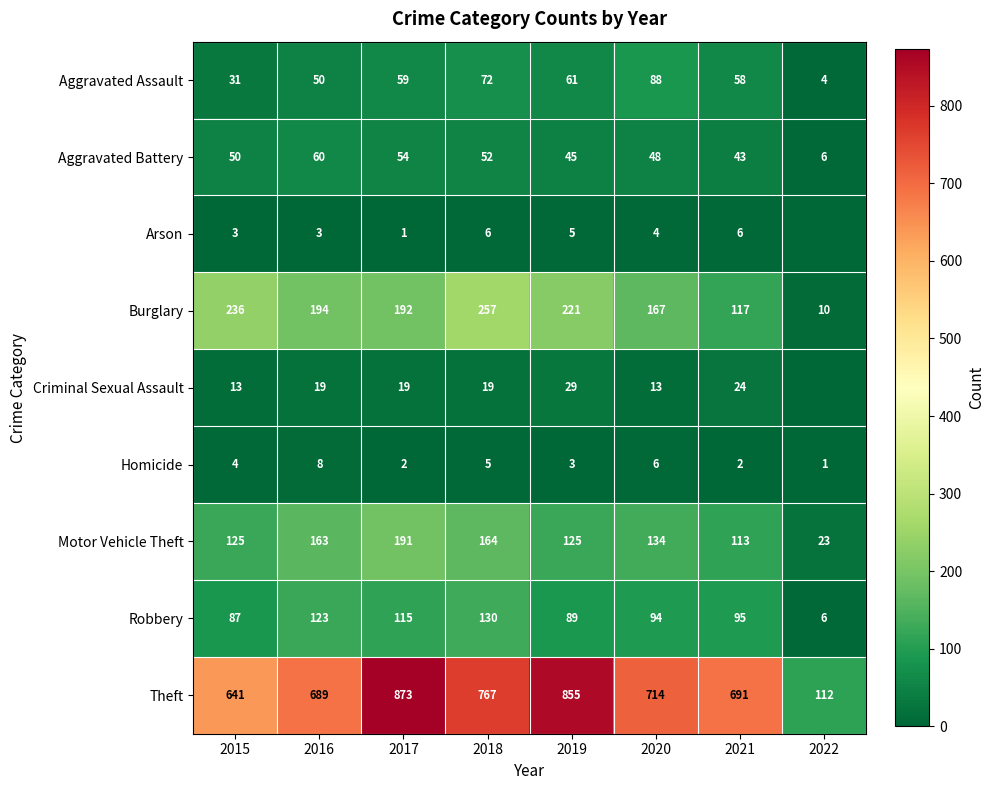

Rank the series at 2016 from highest to lowest value.

Theft, Burglary, Motor Vehicle Theft, Robbery, Aggravated Battery, Aggravated Assault, Criminal Sexual Assault, Homicide, Arson